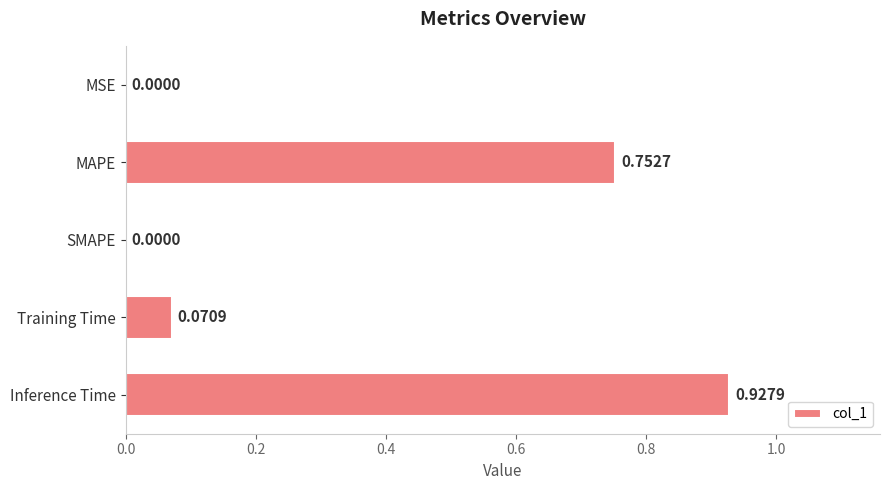

What is the change in value from MAPE to SMAPE?

-0.8